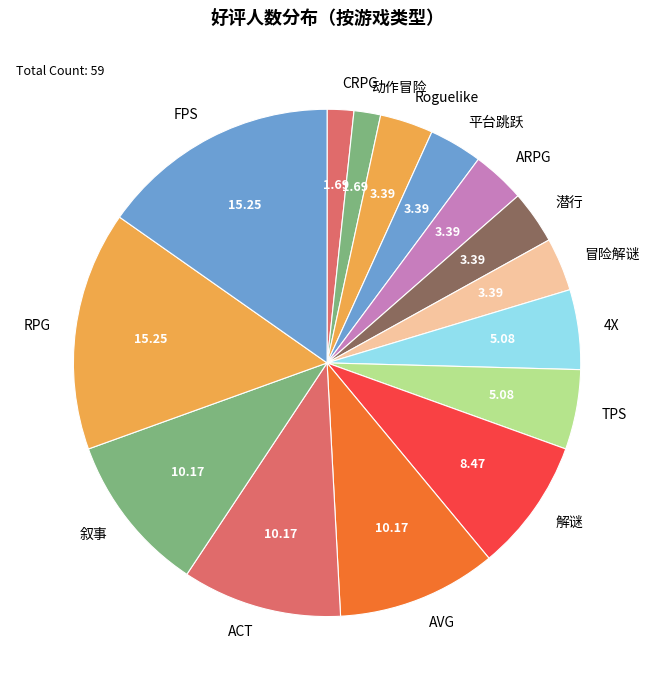

How many slices are in this pie chart?

15